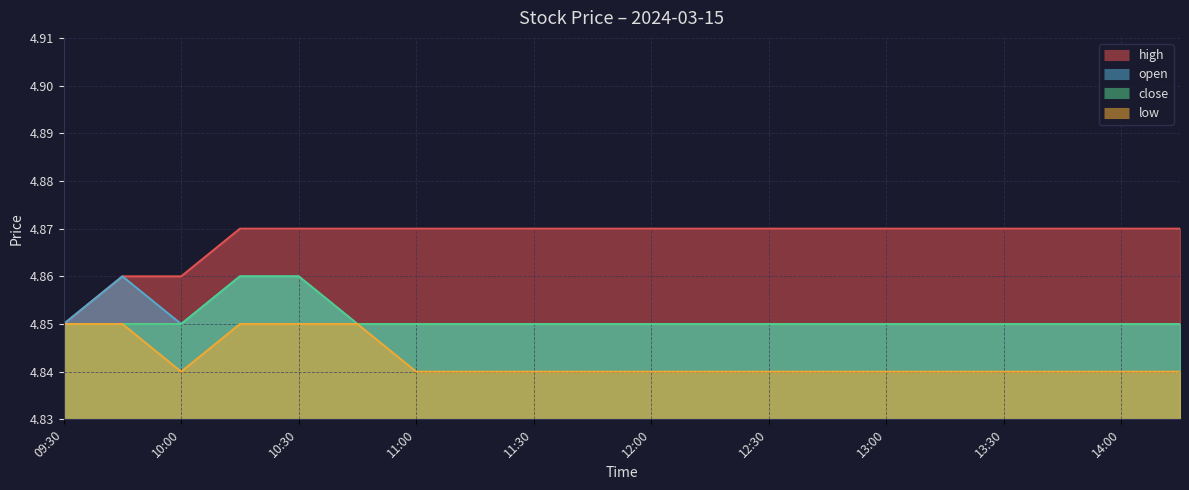

Reading left to right, list all the values displayed in this chart.

high: 4.8	4.9	4.9	4.9	4.9	4.9	4.9	4.9	4.9	4.9	4.9	4.9	4.9	4.9	4.9	4.9	4.9	4.9	4.9	4.9
open: 4.8	4.9	4.8	4.9	4.9	4.8	4.8	4.8	4.8	4.8	4.8	4.8	4.8	4.8	4.8	4.8	4.8	4.8	4.8	4.8
close: 4.8	4.8	4.8	4.9	4.9	4.8	4.8	4.8	4.8	4.8	4.8	4.8	4.8	4.8	4.8	4.8	4.8	4.8	4.8	4.8
low: 4.8	4.8	4.8	4.8	4.8	4.8	4.8	4.8	4.8	4.8	4.8	4.8	4.8	4.8	4.8	4.8	4.8	4.8	4.8	4.8